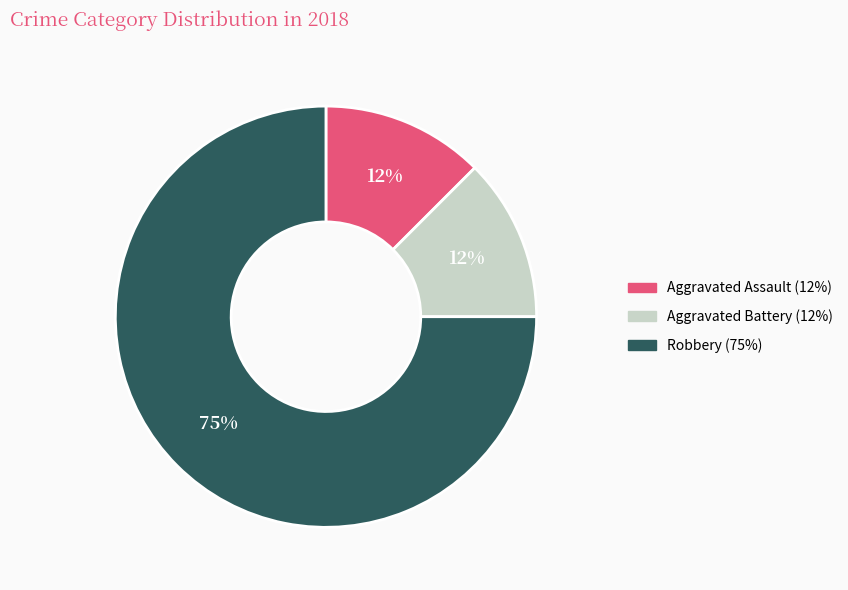

Does any single category account for the majority?

Yes